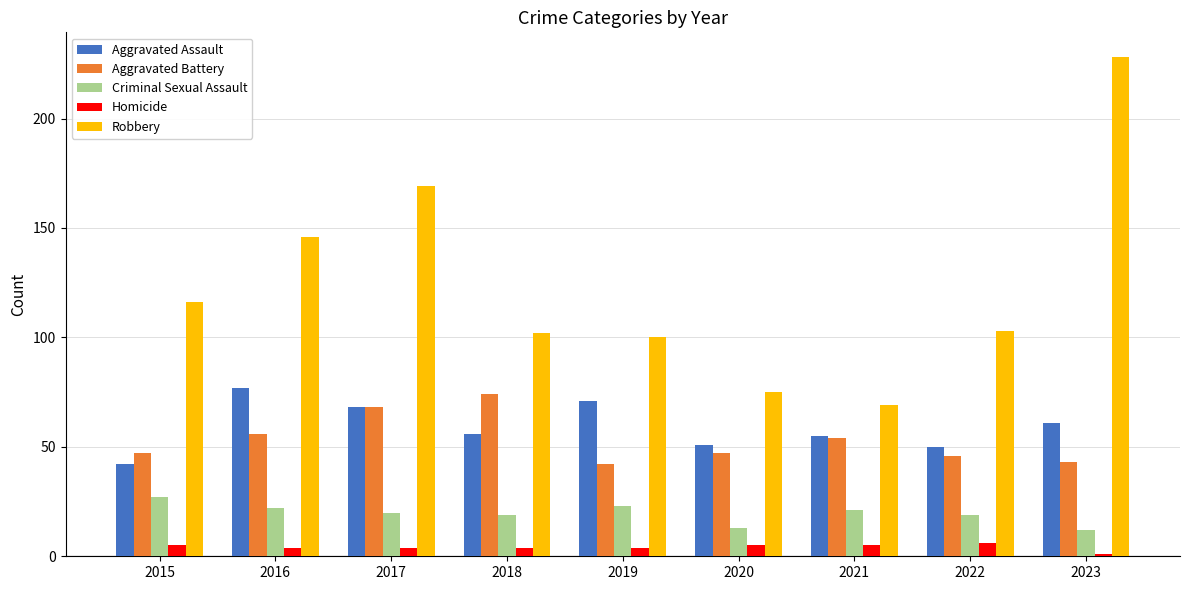

Which series has the widest spread of values?

Robbery